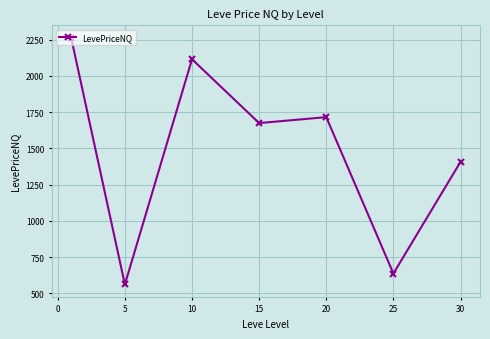

What is the maximum value shown in the chart?

2263.5